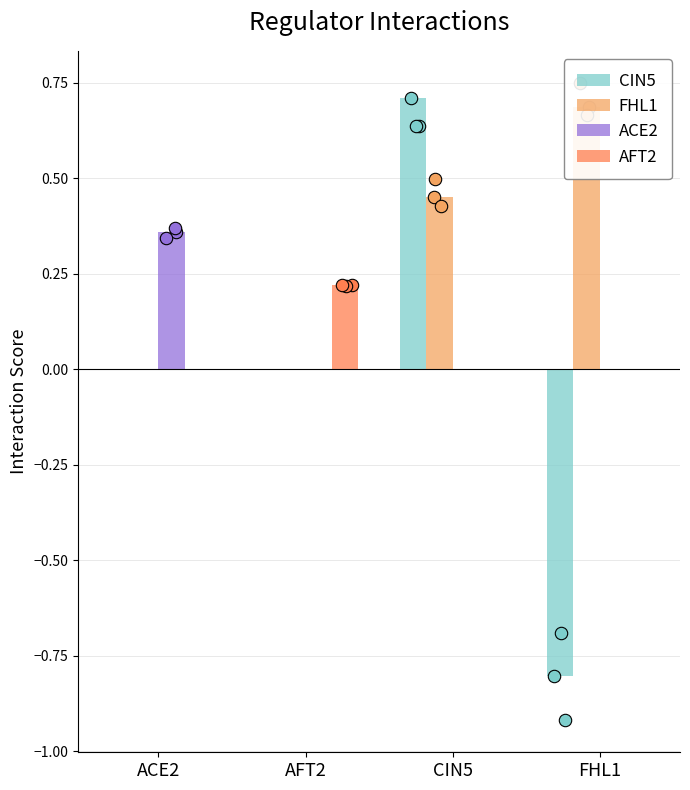

Which series reaches the minimum Y coordinate?

CIN5